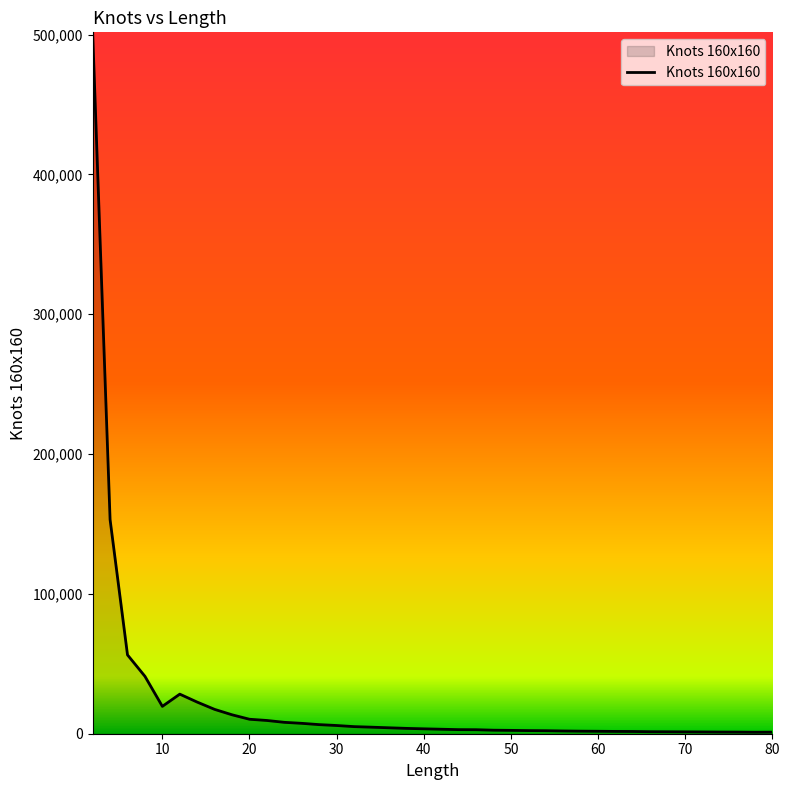

What is the difference between the maximum and minimum values?

500559